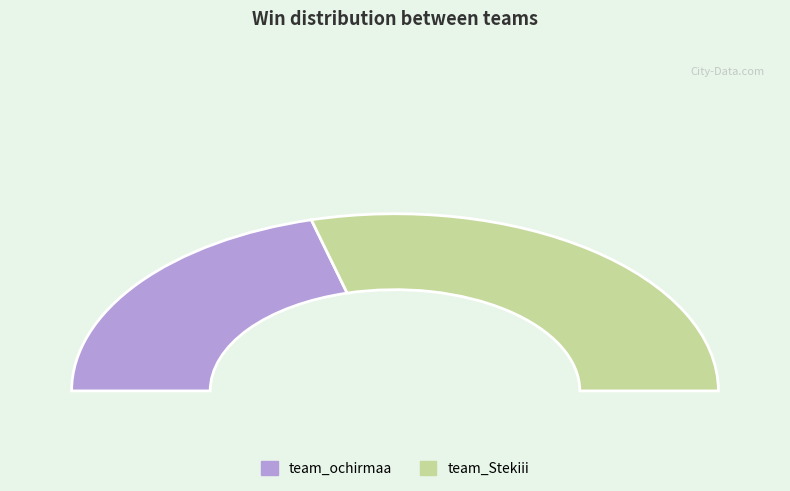

Which category has the smallest portion of the pie?

team_ochirmaa